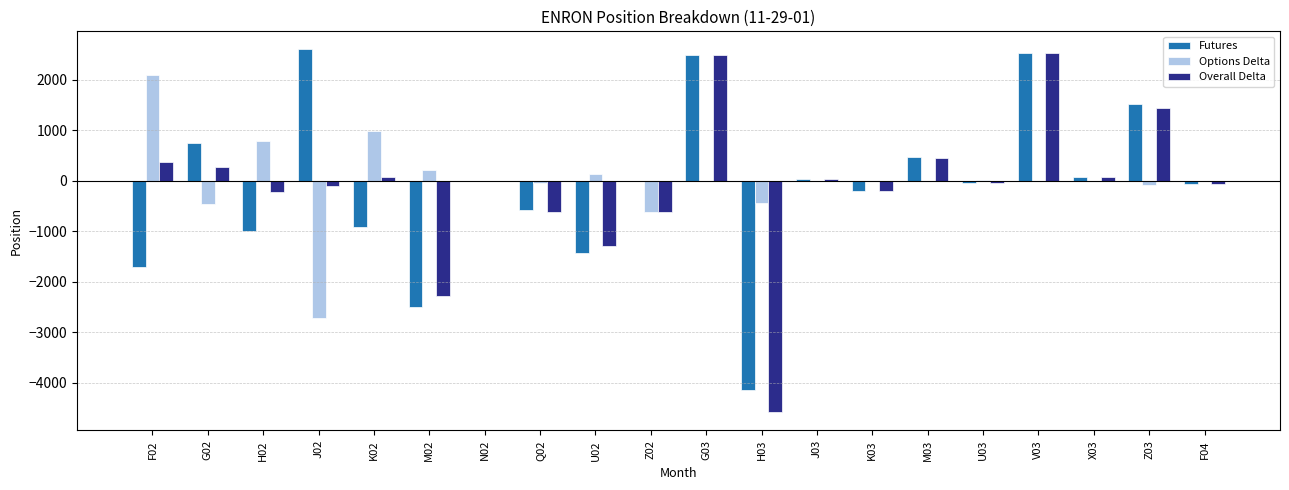

What is the total value across all series at M02?

-4568